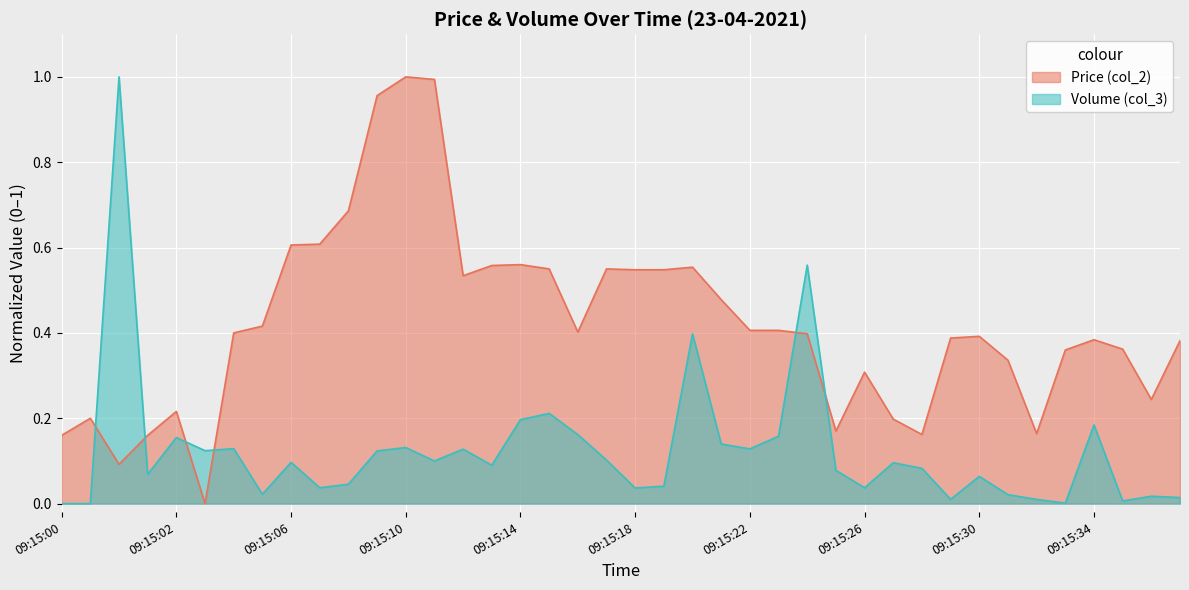

Rank the series by their maximum value, from lowest to highest.

Price (col_2), Volume (col_3)